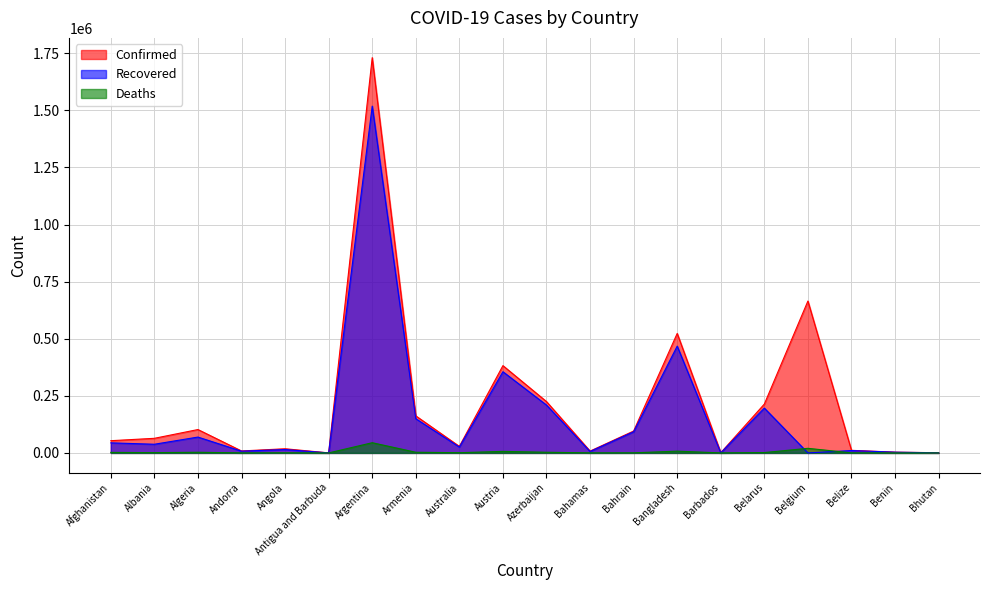

True or false: Deaths has a value of 2914 at Austria.

False